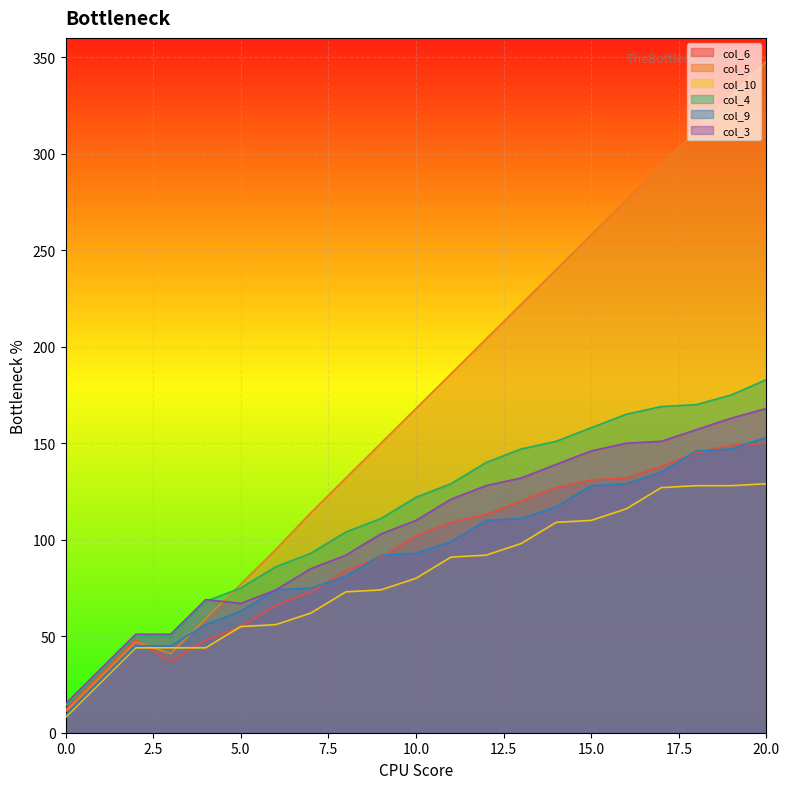

Reading right to left, extract all data points from this chart.

col_6: 20=150	19=149	18=145	17=138	16=132	15=131	14=127	13=120	12=113	11=109	10=102	9=91	8=84	7=73	6=66	5=55	4=48	3=37	2=48	1=30	0=12
col_5: 20=348	19=330	18=312	17=294	16=276	15=258	14=240	13=222	12=204	11=186	10=168	9=150	8=132	7=114	6=95	5=77	4=59	3=41	2=47	1=29	0=11
col_10: 20=129	19=128	18=128	17=127	16=116	15=110	14=109	13=98	12=92	11=91	10=80	9=74	8=73	7=62	6=56	5=55	4=44	3=44	2=44	1=26	0=8
col_4: 20=183	19=175	18=170	17=169	16=165	15=158	14=151	13=147	12=140	11=129	10=122	9=111	8=104	7=93	6=86	5=75	4=68	3=50	2=50	1=32	0=14
col_9: 20=153	19=147	18=146	17=135	16=129	15=128	14=117	13=111	12=110	11=99	10=93	9=92	8=81	7=75	6=74	5=63	4=56	3=45	2=45	1=27	0=9
col_3: 20=168	19=163	18=157	17=151	16=150	15=146	14=139	13=132	12=128	11=121	10=110	9=103	8=92	7=85	6=74	5=67	4=69	3=51	2=51	1=33	0=15